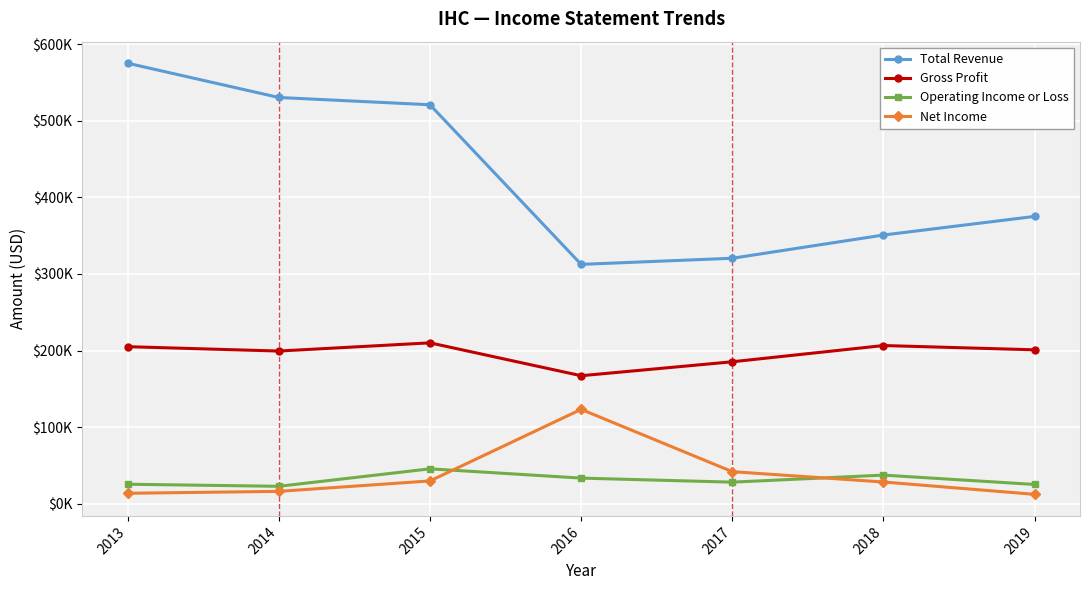

What is the lowest value of the Net Income series?

12400